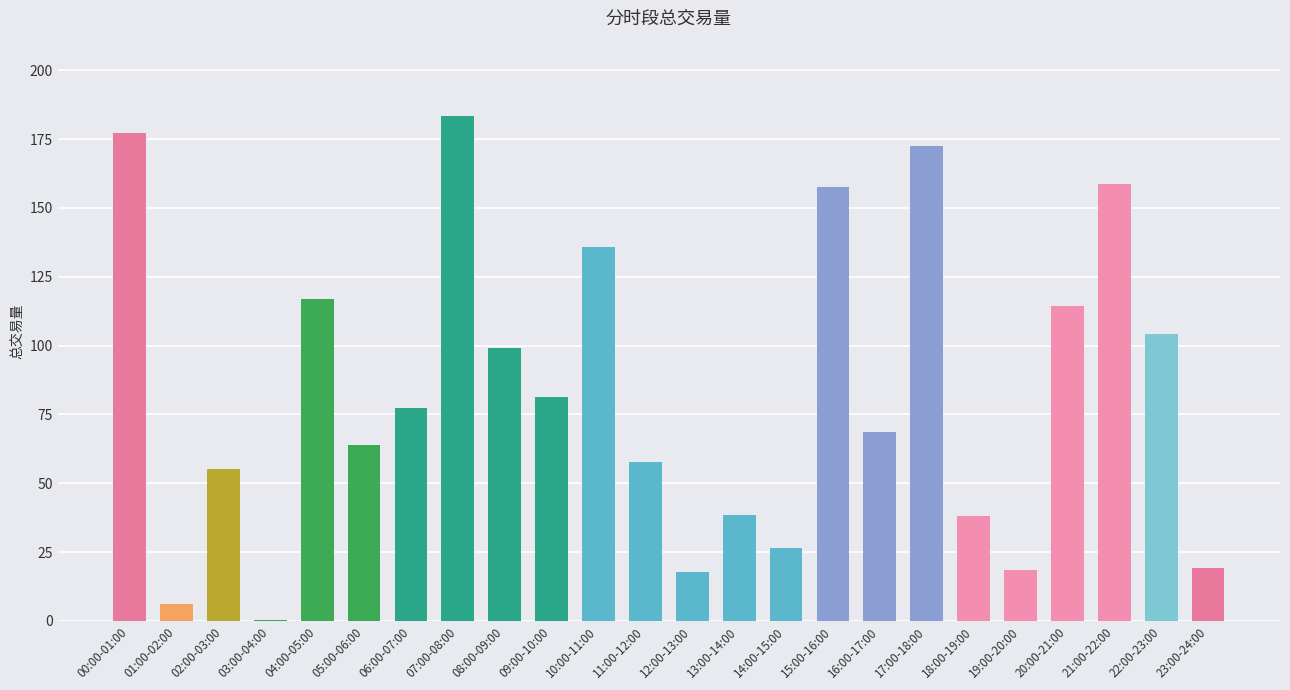

Between 05:00-06:00 and 08:00-09:00, which is larger?

08:00-09:00